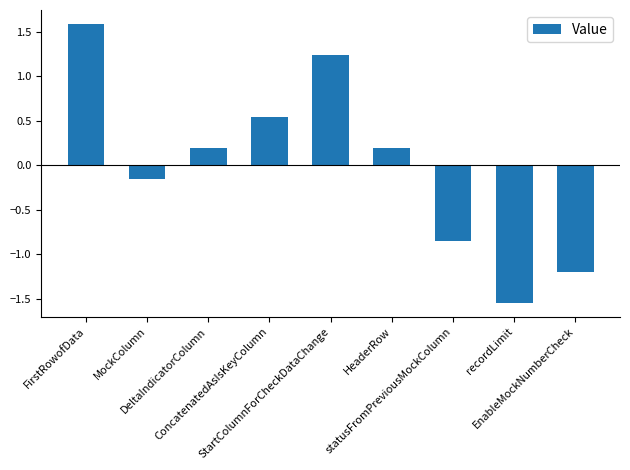

What is the label of the 6th bar from the left?

HeaderRow